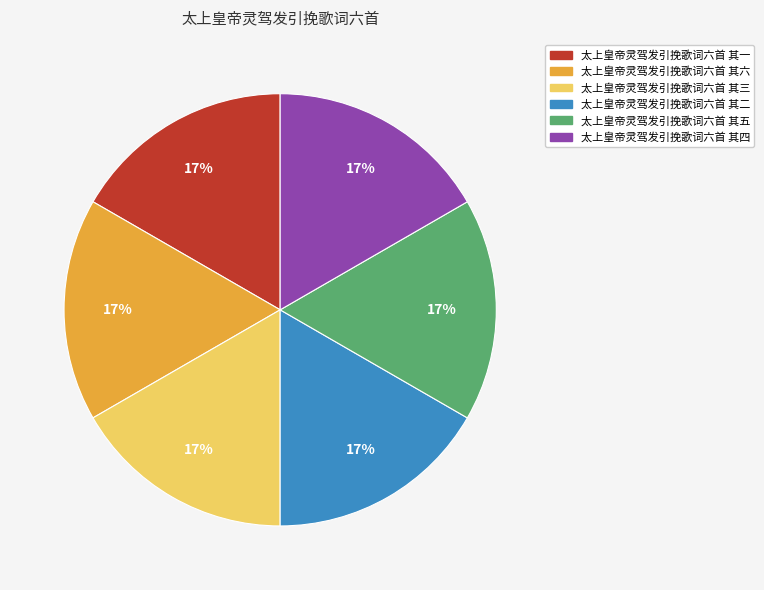

Is the sum of 太上皇帝灵驾发引挽歌词六首 其五 and 太上皇帝灵驾发引挽歌词六首 其四 greater than half?

No